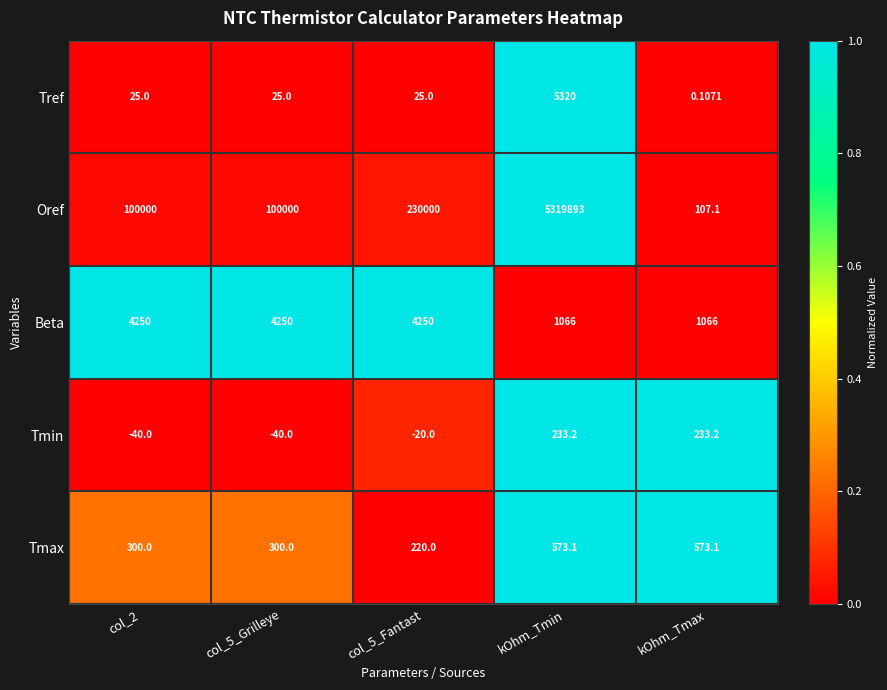

Which series has the largest total across all categories?

Oref